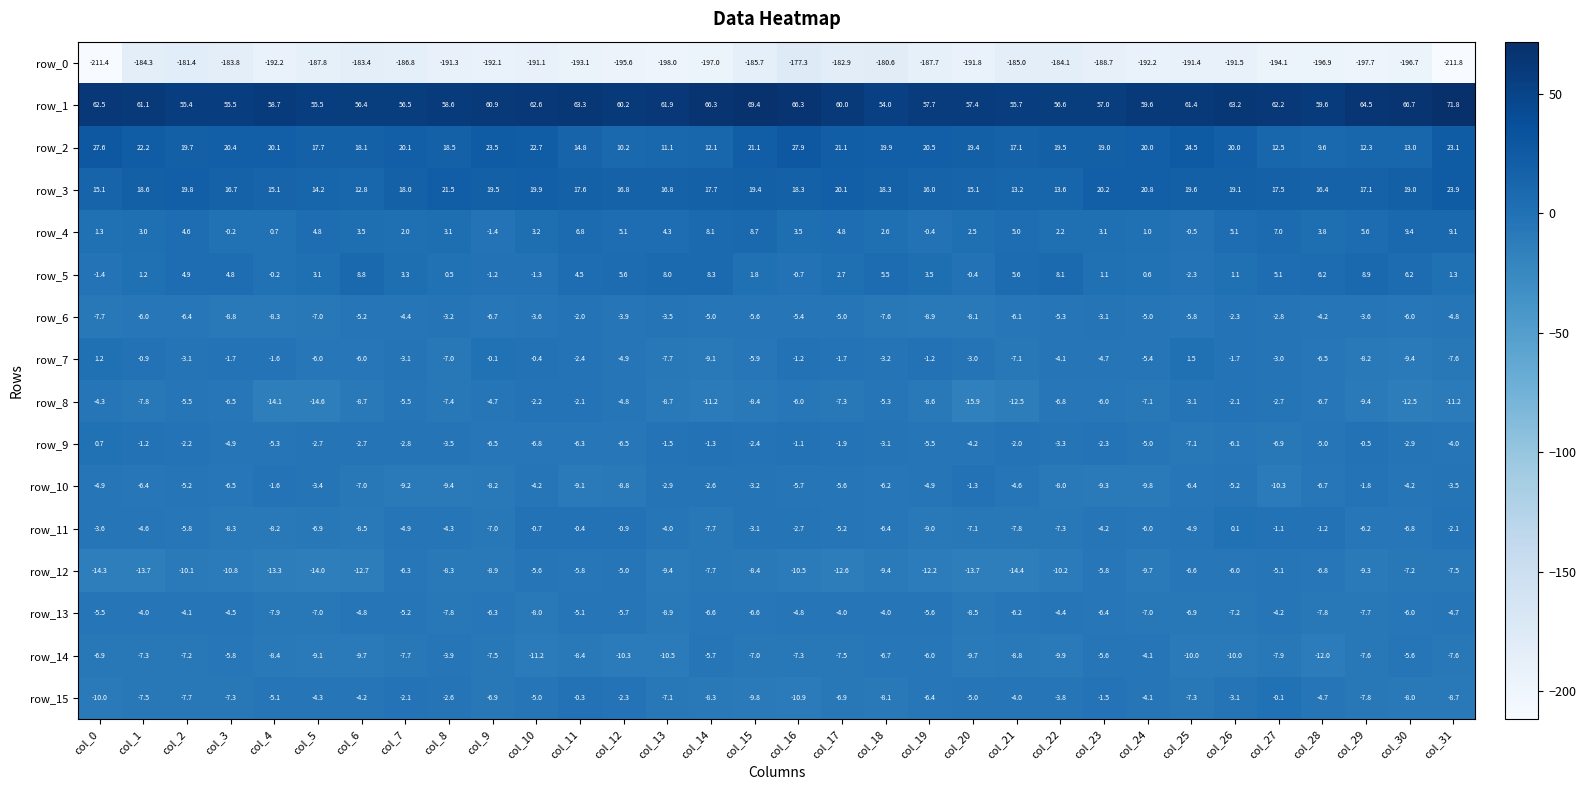

What is the greatest value displayed?

71.8